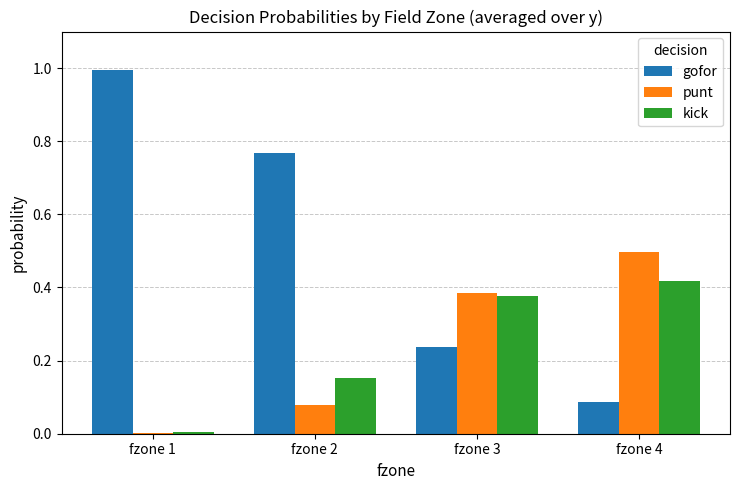

Which series has the largest total across all categories?

gofor